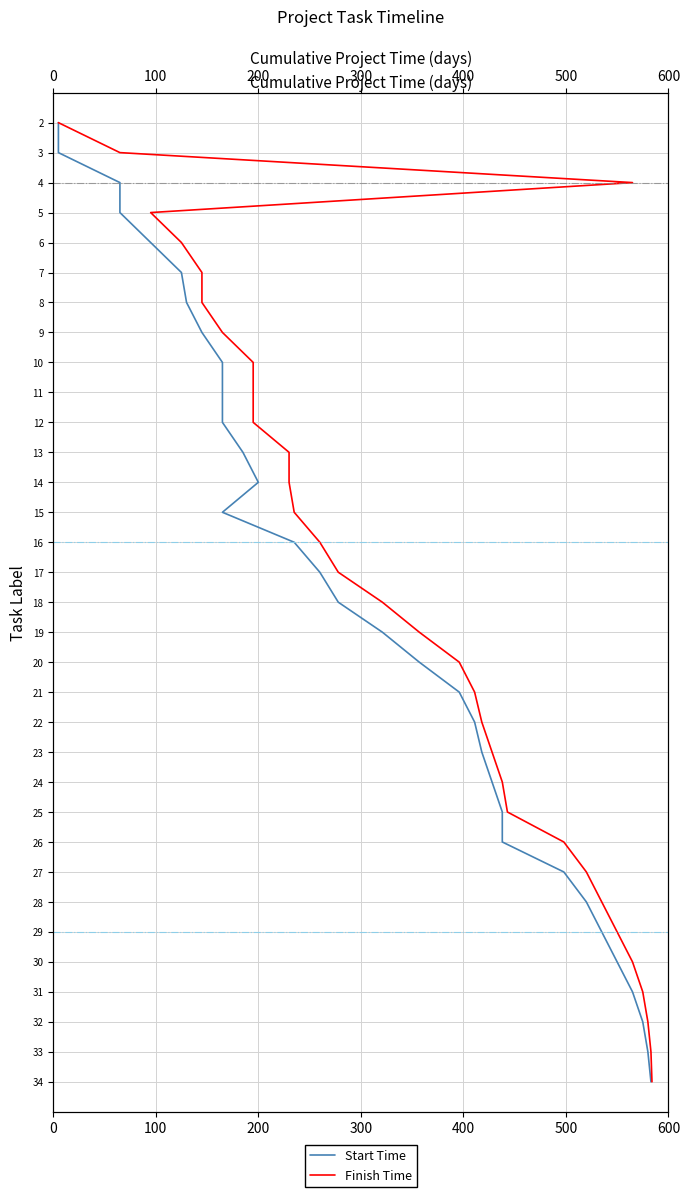

What are all the series names shown in the legend?

Start Time, Finish Time